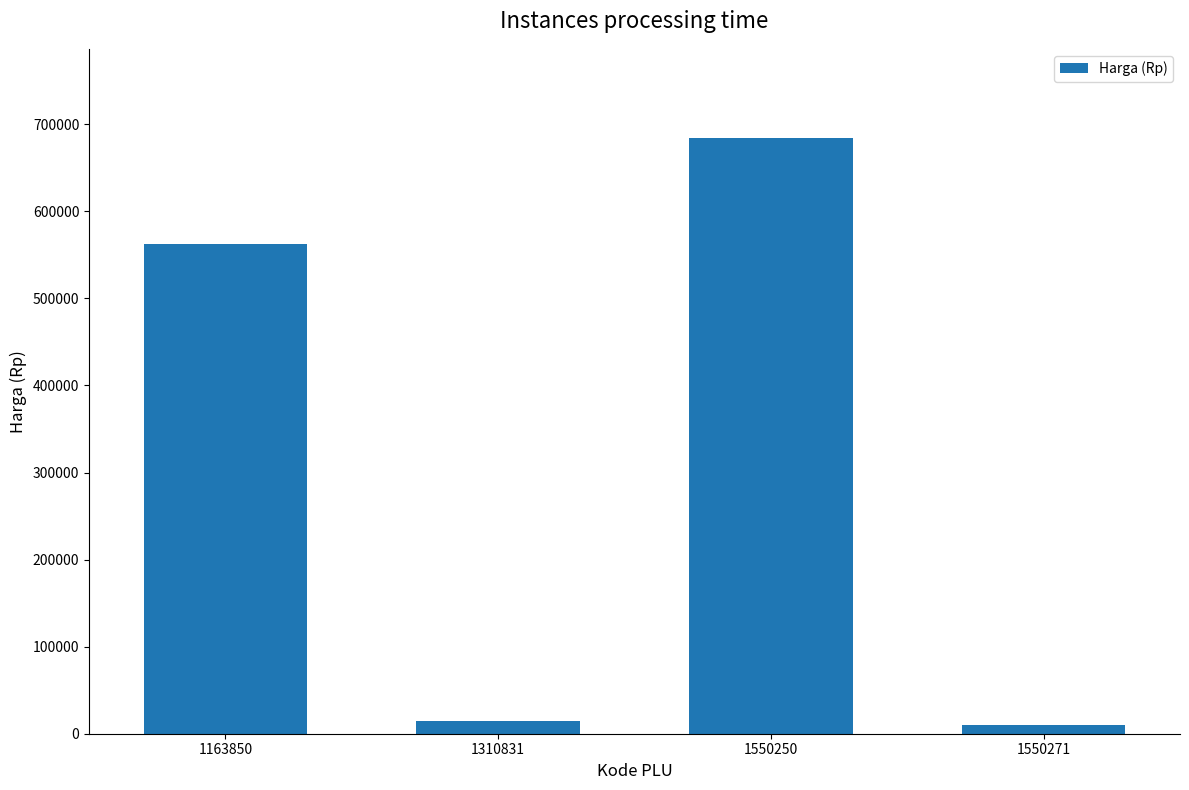

Between 1550250 and 1163850, which is larger?

1550250